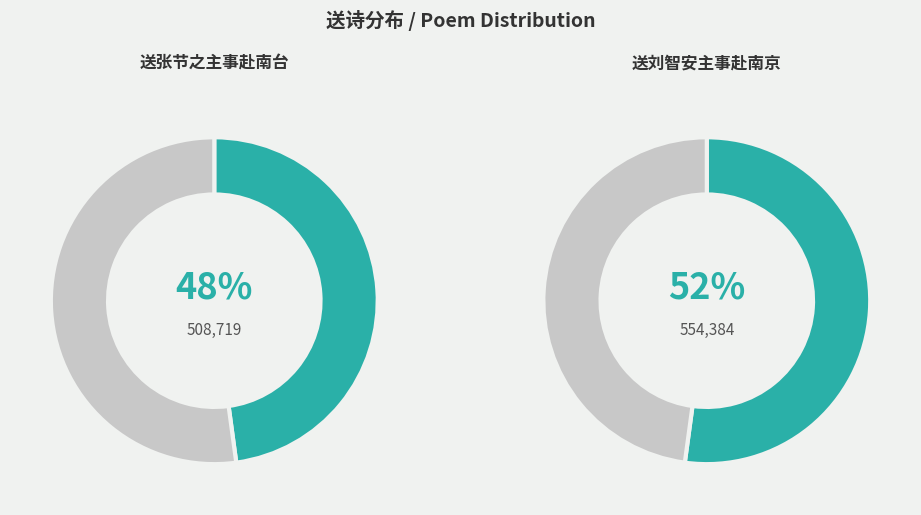

The 送刘智安主事赴南京 slice represents 52% of the pie. True or false?

True